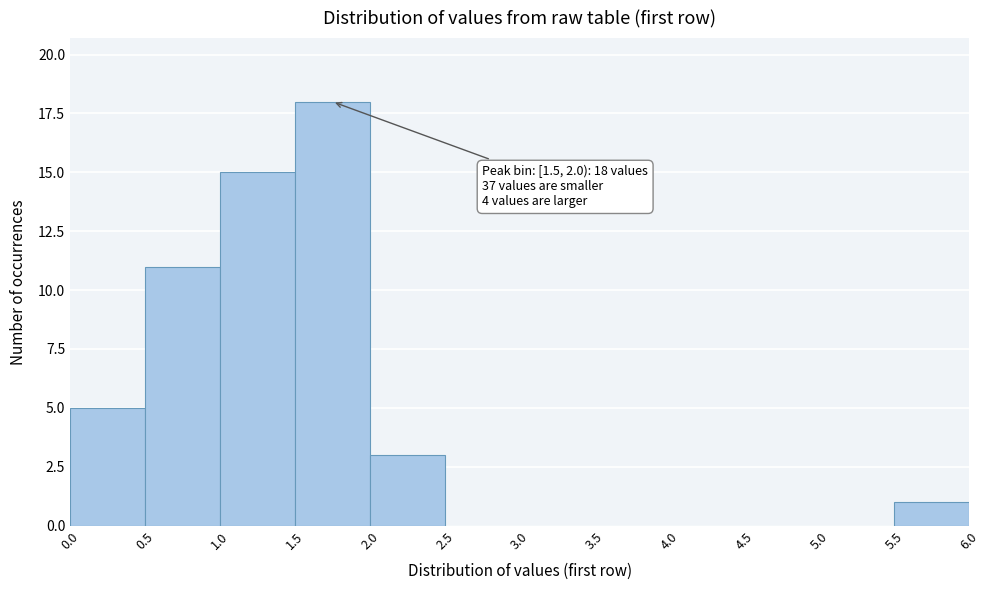

Over which range of the x-axis is the bar tallest?

1.5 to 2.0